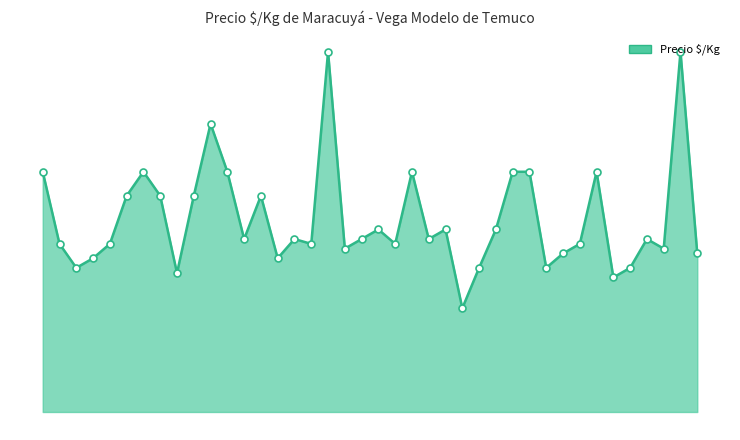

At which category does the data reach its first local peak?

6